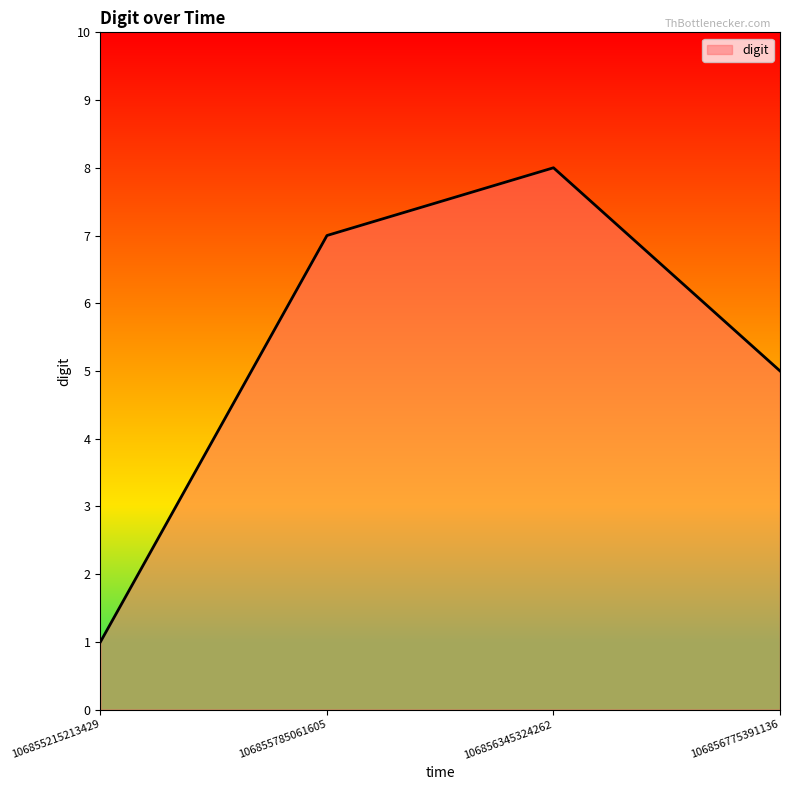

Which has a higher value, 106856775391136 or 106855785061605?

106855785061605